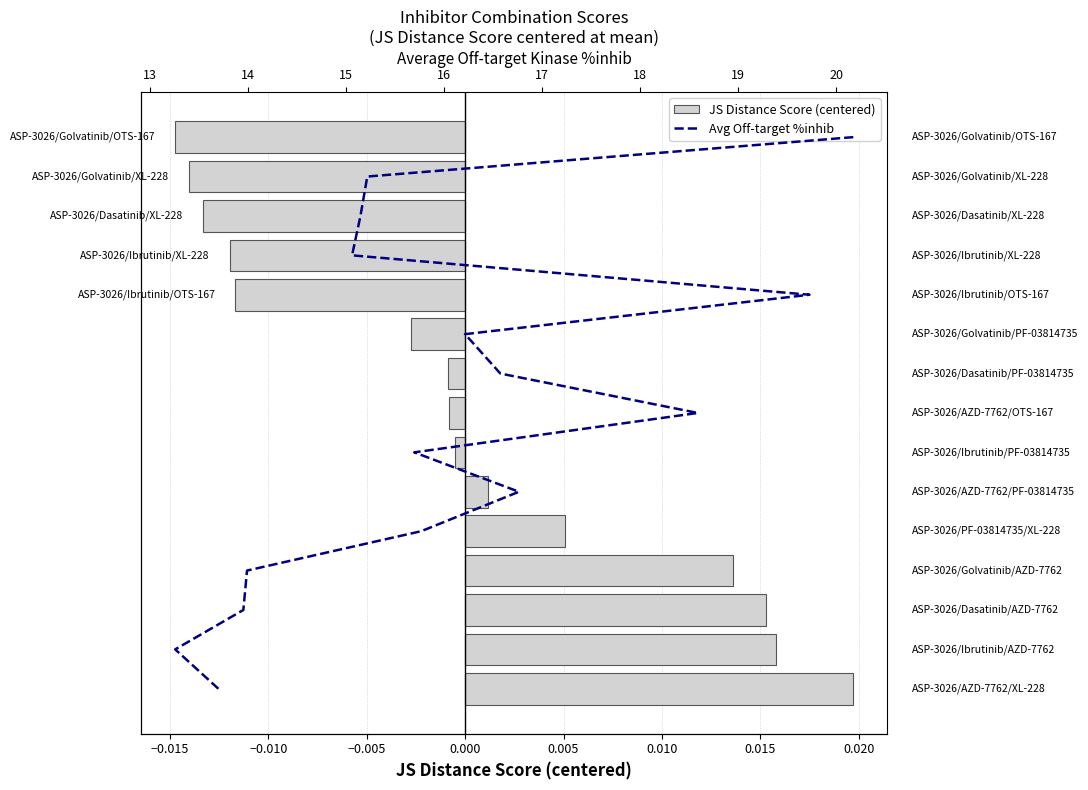

Which series has the widest spread of values?

Avg Off-target %inhib